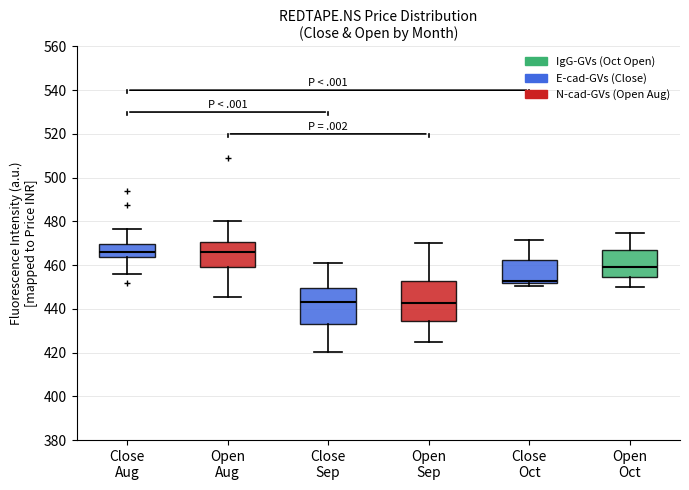

Reading left to right, read every box against the y-axis: the position of its median line, the range the box covers, and the ends of its whiskers. The values are not printed on the chart, so give them approximately, as read against the axis.

Close Aug: median 466, box 464 to 470, whiskers 456 to 476
Open Aug: median 466, box 460 to 470, whiskers 446 to 480
Close Sep: median 444, box 434 to 450, whiskers 420 to 460
Open Sep: median 442, box 434 to 452, whiskers 426 to 470
Close Oct: median 452 (just above the box's lower edge), box 452 to 462, whiskers 450 to 472
Open Oct: median 460, box 454 to 468, whiskers 450 to 474